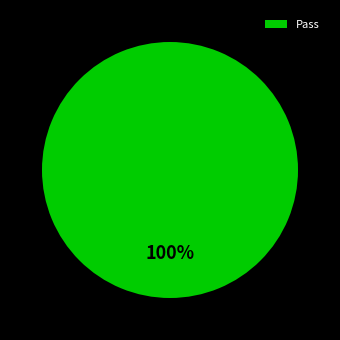

True or false: Pass accounts for 100% of the total.

True